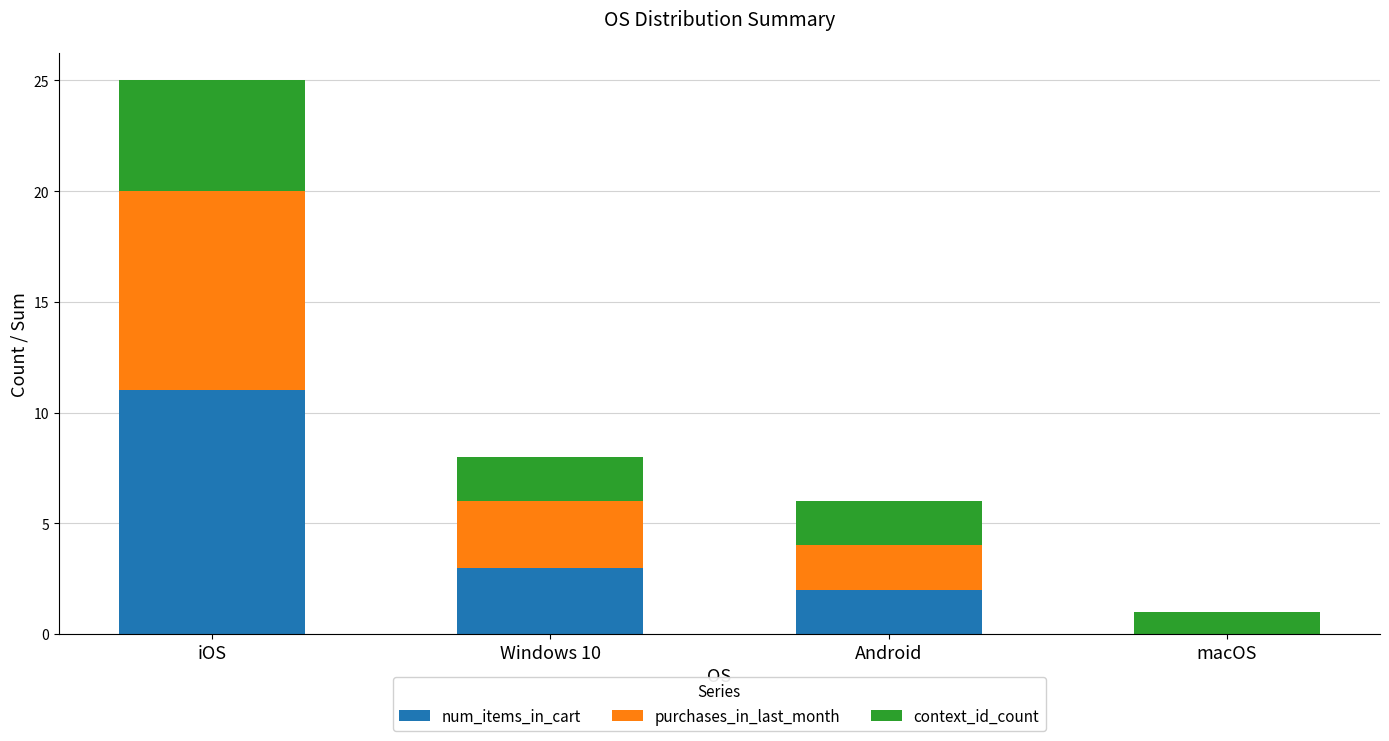

Are the bars horizontal?

No